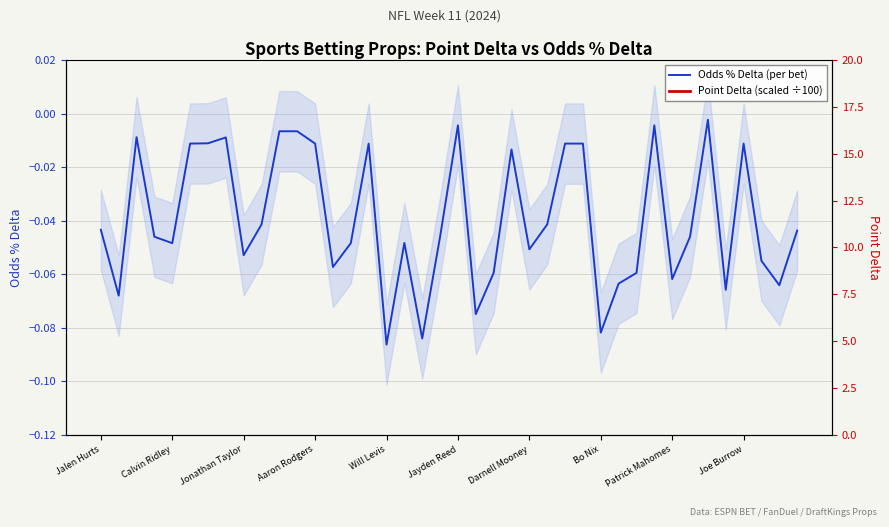

How many series are shown in this chart?

2